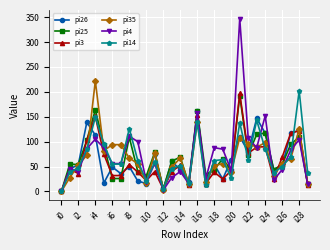

True or false: pi3 and pi35 intersect in this chart.

True